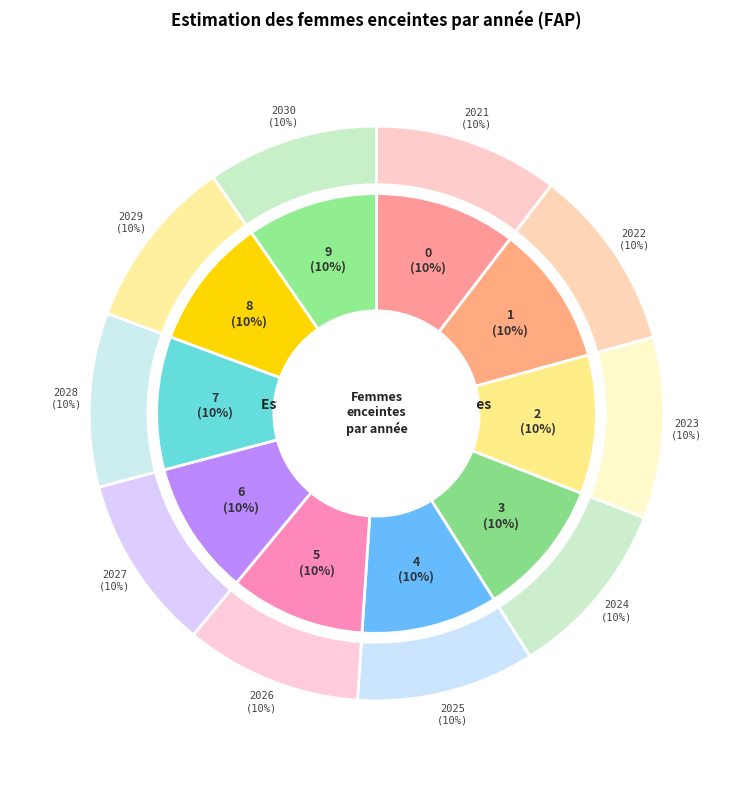

True or false: 2027 accounts for 10% of the total.

True